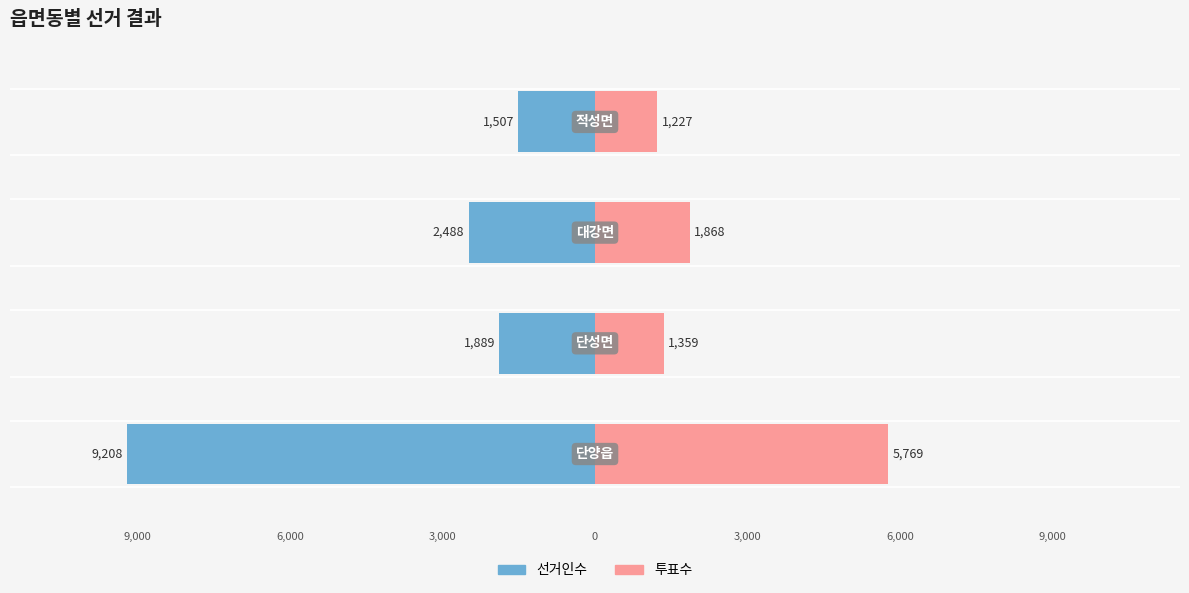

Reading left to right, list all the values displayed in this chart.

선거인수: −15000=-9208	−10000=-1889	−5000=-2488	0=-1507
투표수: −15000=5769	−10000=1359	−5000=1868	0=1227